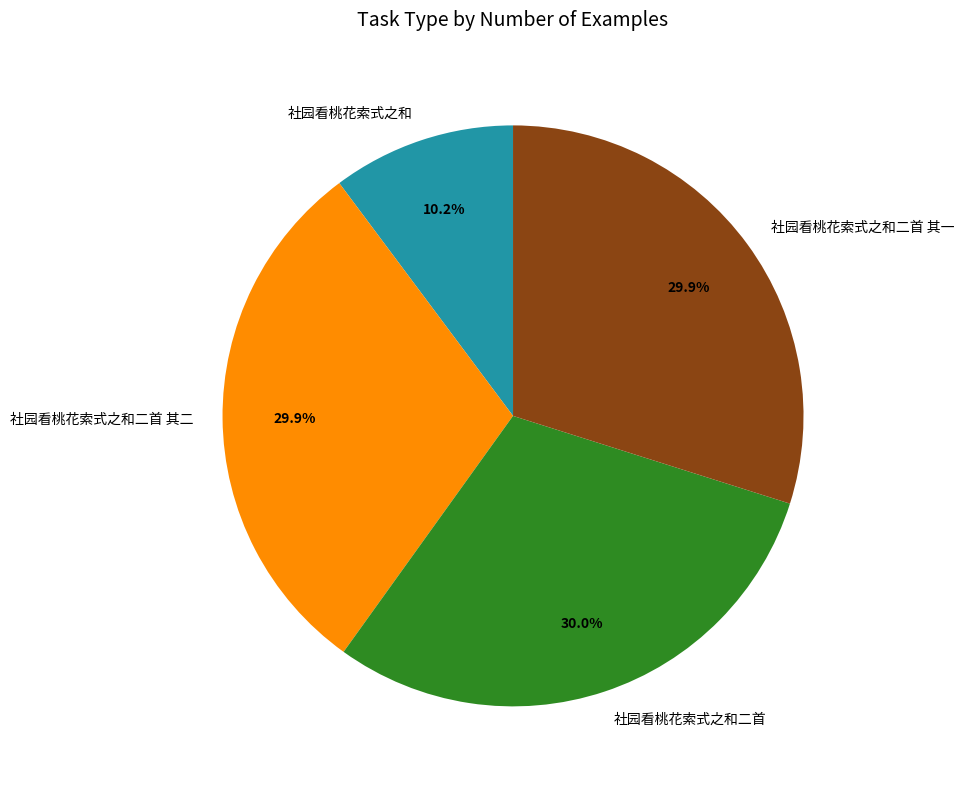

To the nearest percent, what portion does 社园看桃花索式之和 represent?

10%